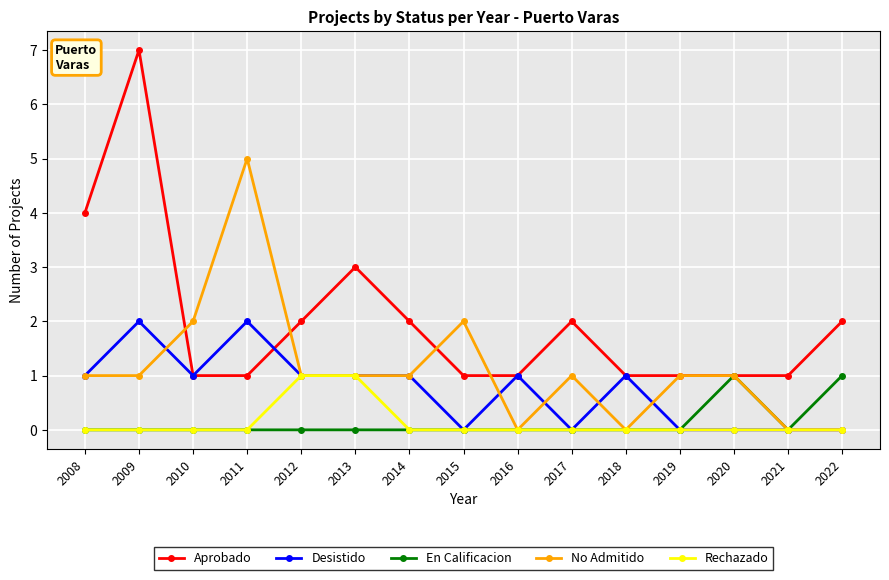

How many distinct data groups are displayed?

5